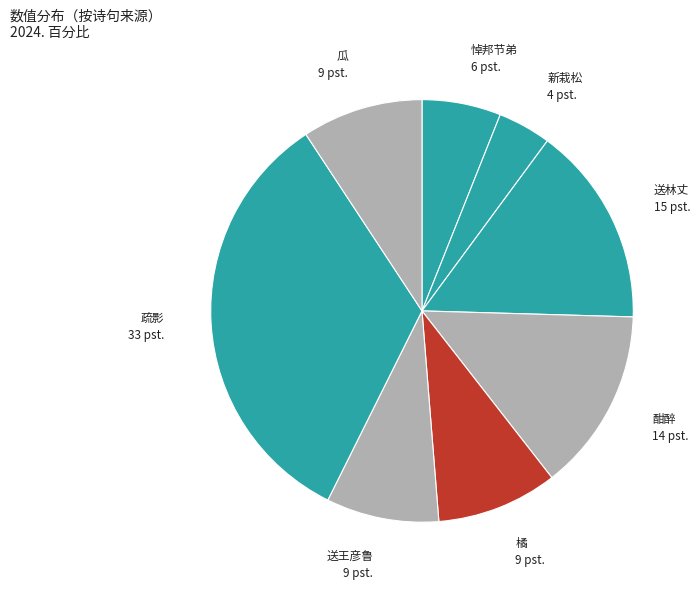

Is there any slice that represents more than half of the pie?

No